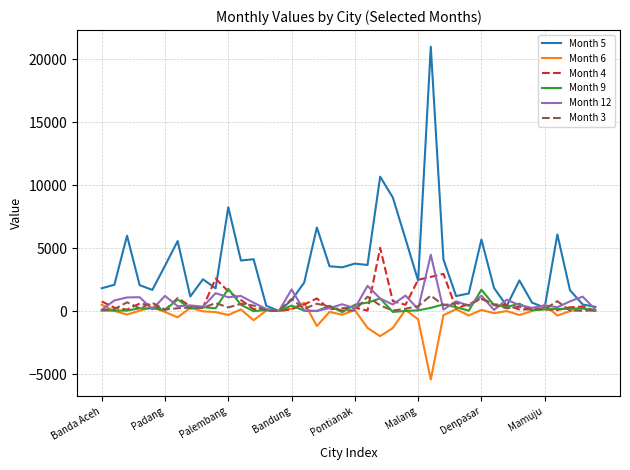

Which series has the largest total across all categories?

Month 5